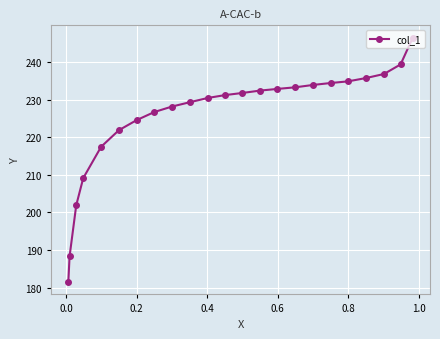

What is the maximum value shown in the chart?

246.5